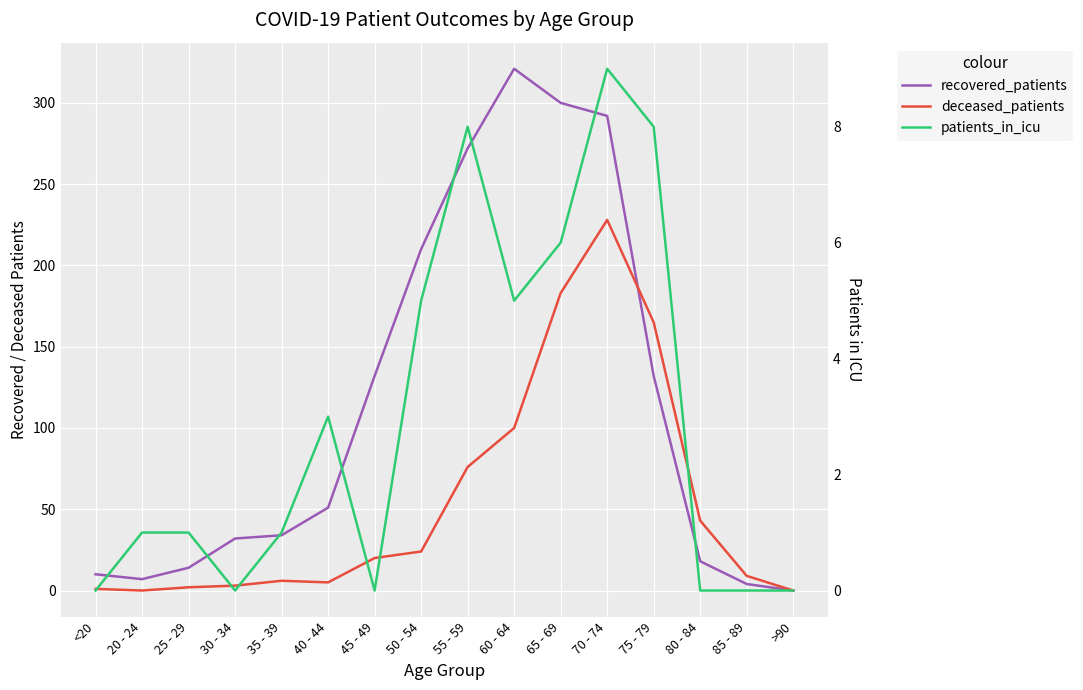

In recovered_patients, how many points are lower than both neighbors (excluding endpoints)?

1